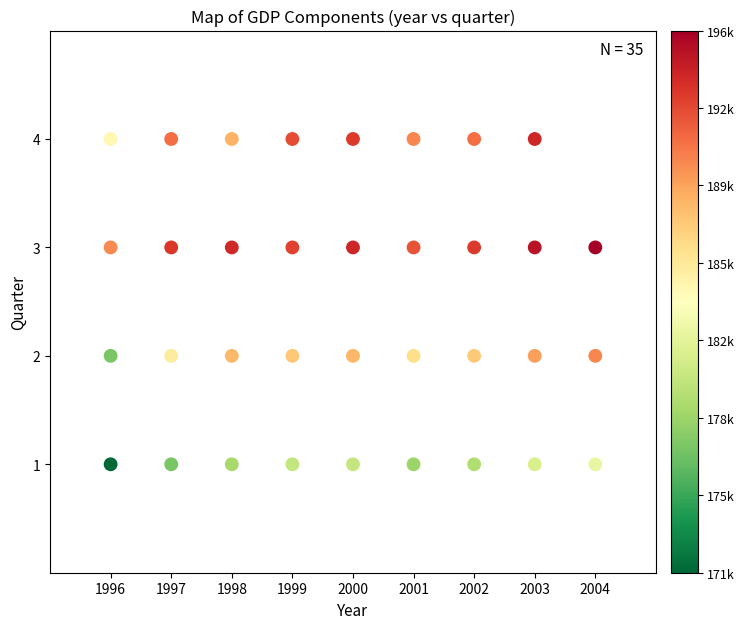

What is the range of Y values (max minus min)?

3